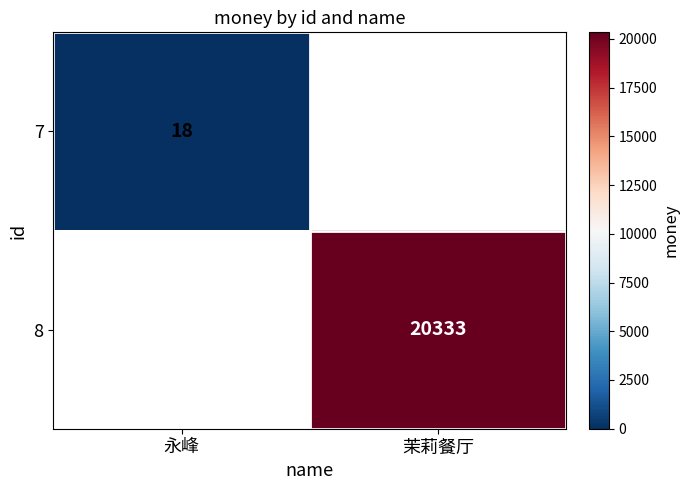

Which label corresponds to the largest value in the chart?

茉莉餐厅